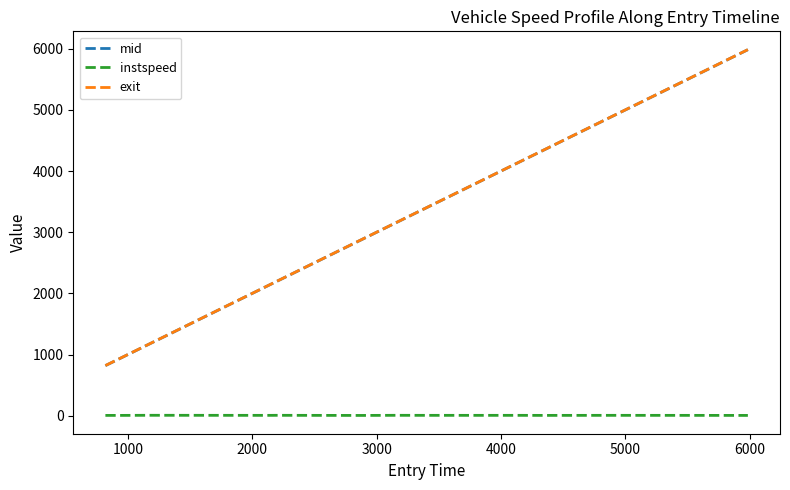

What is the maximum value shown in the chart?

5986.1